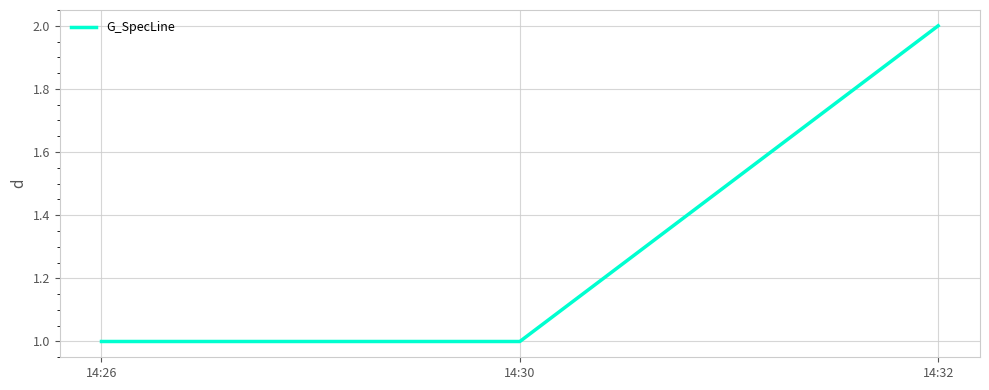

What is the ratio of the value at 14:26 to the value at 14:30?

1.0